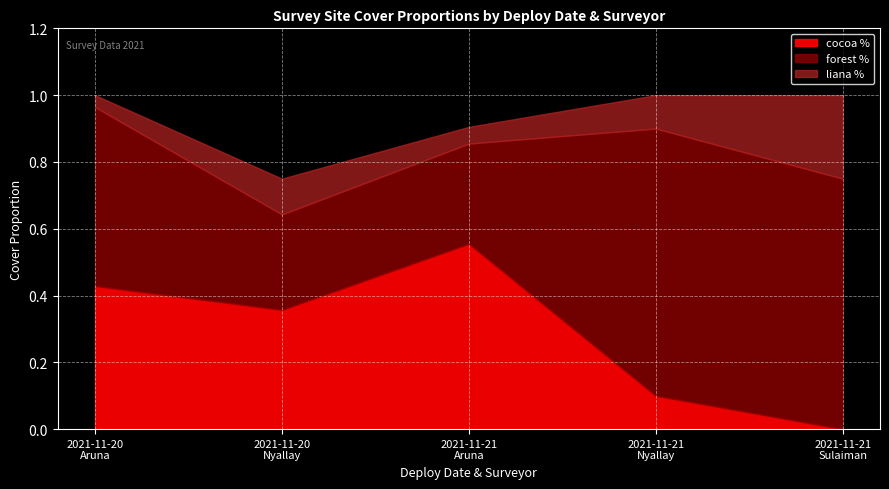

What is the label of the 3rd point from the left?

2021-11-21 (Aruna)